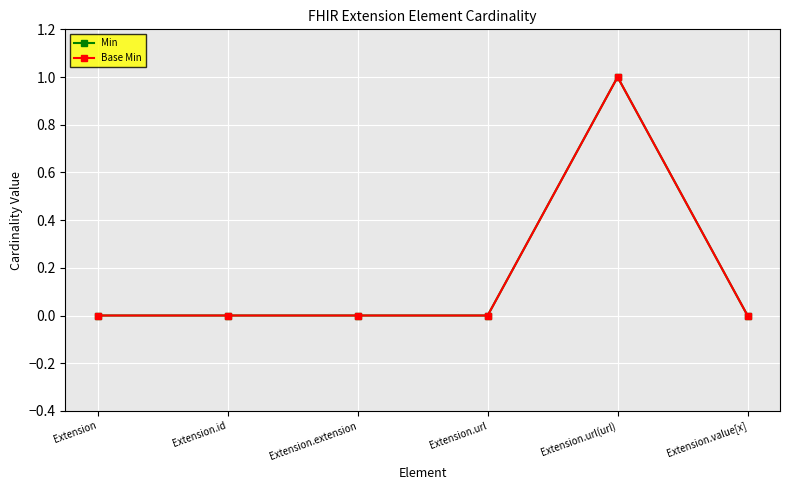

At which category is the sum across all series the highest?

Extension.url(url)